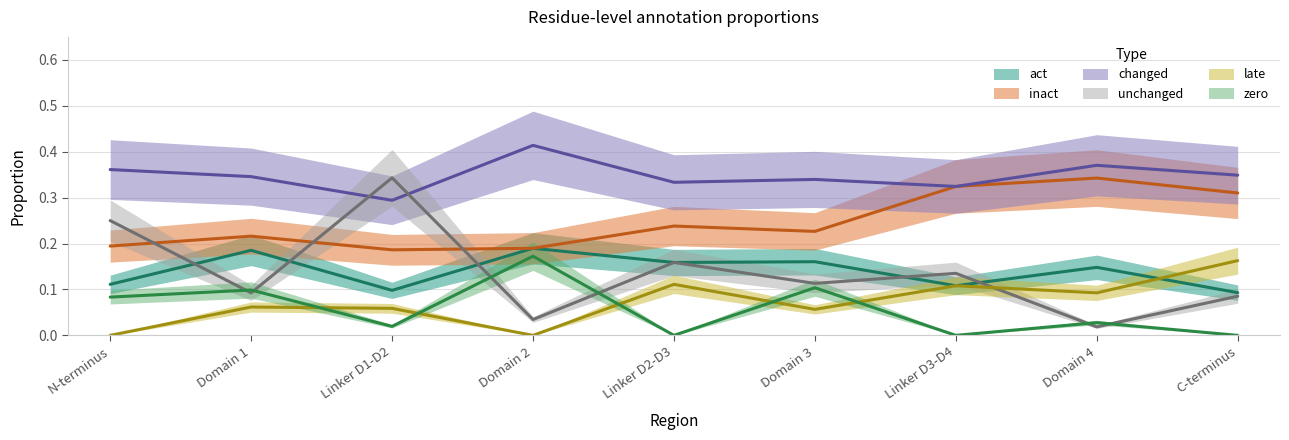

Where is the first local maximum for inact?

Domain 1